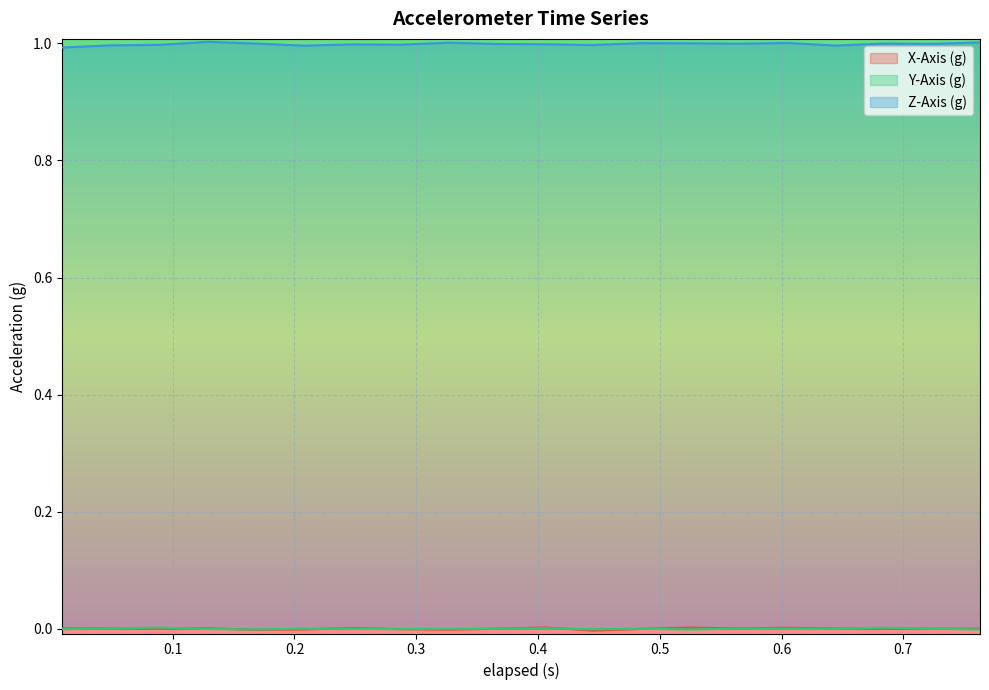

Reading left to right, extract all data points from this chart.

X-Axis (g): 0.0	0.0	0.0	0.0	-0.0	-0.0	0.0	-0.0	-0.0	0.0	0.0	-0.0	-0.0	0.0	0.0	0.0	0.0	-0.0	0.0	0.0
Y-Axis (g): -0.0	0.0	0.0	-0.0	-0.0	0.0	-0.0	-0.0	-0.0	0.0	0.0	-0.0	0.0	-0.0	0.0	0.0	-0.0	0.0	0.0	-0.0
Z-Axis (g): 1.0	1.0	1.0	1.0	1.0	1.0	1.0	1.0	1.0	1.0	1.0	1.0	1.0	1.0	1.0	1.0	1.0	1.0	1.0	1.0